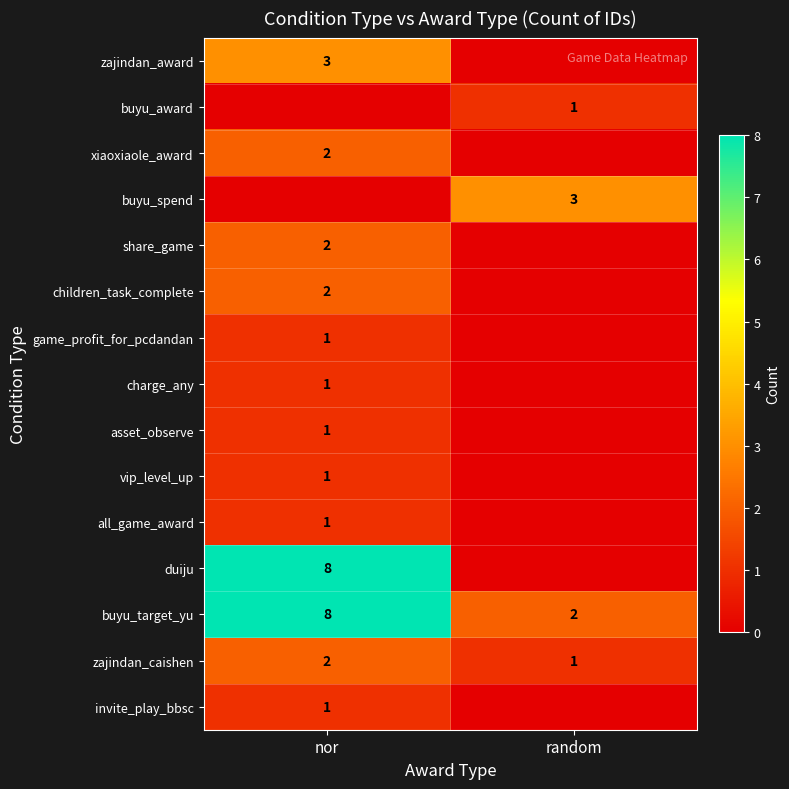

The children_task_complete series shows 3 at nor. True or false?

False